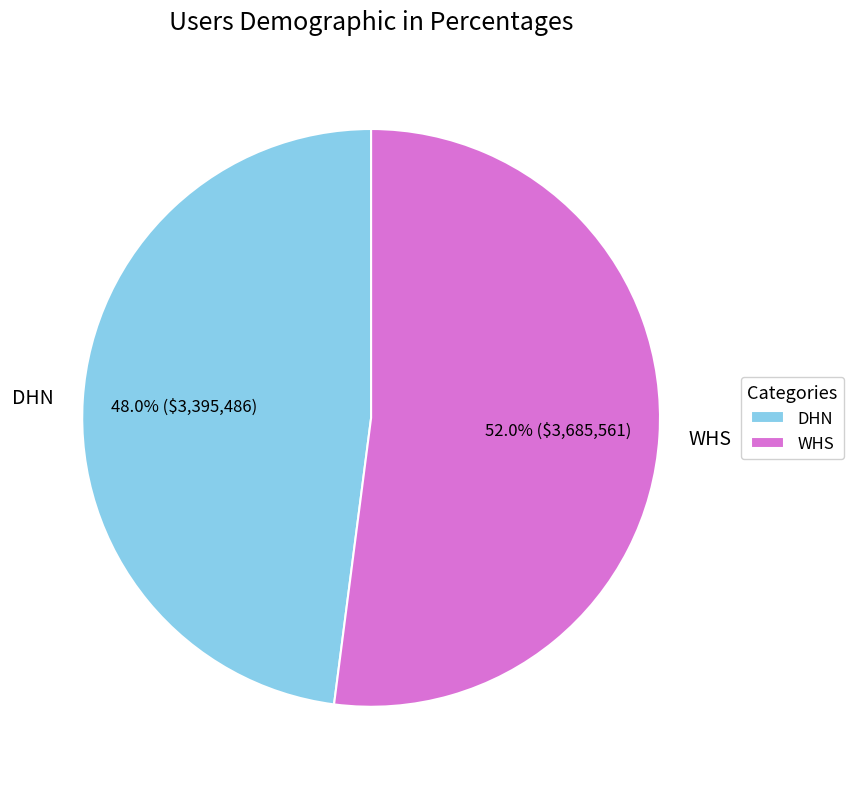

To the nearest percent, what percentage of the pie is WHS?

52%